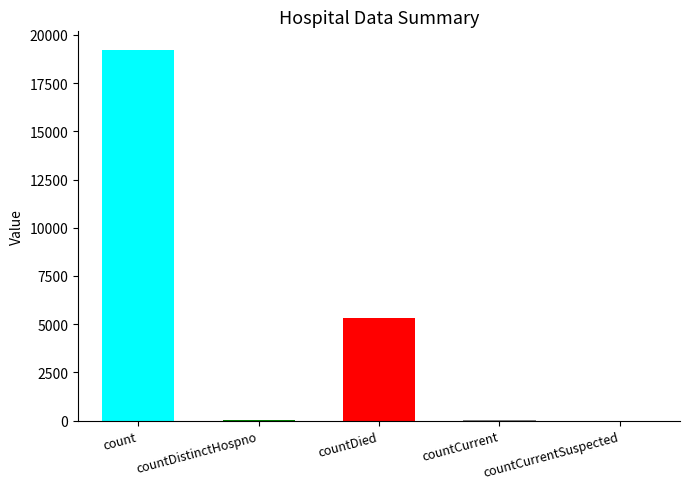

The value at countDied is 1218. True or false?

False